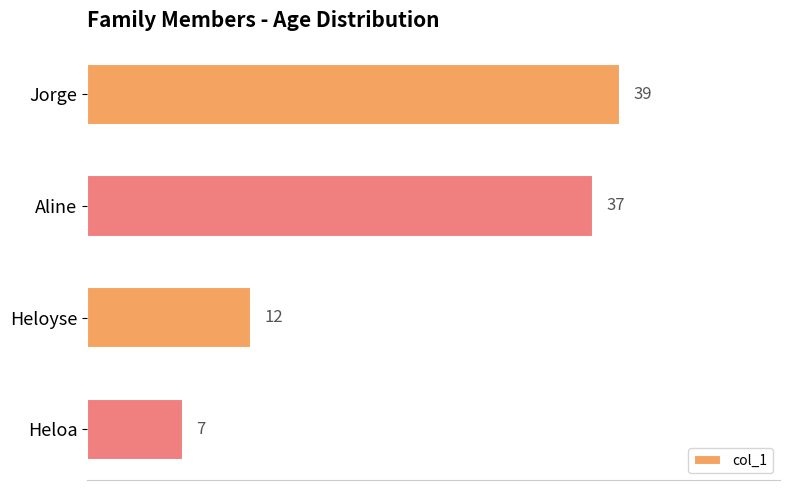

The value at Aline is 59. True or false?

False